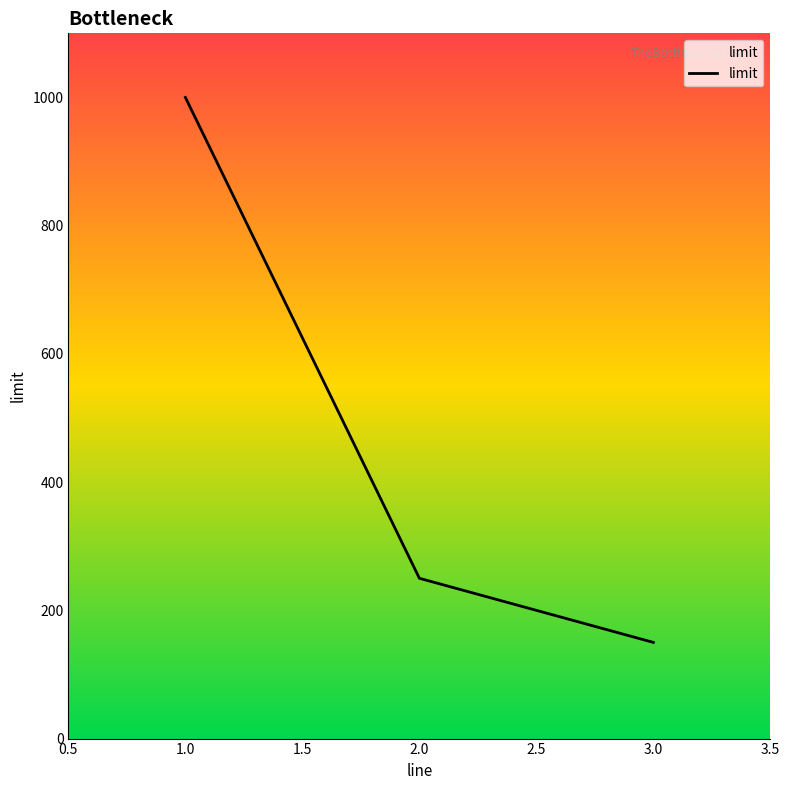

Reading left to right, what are all the values shown in this chart?

1000	250	150